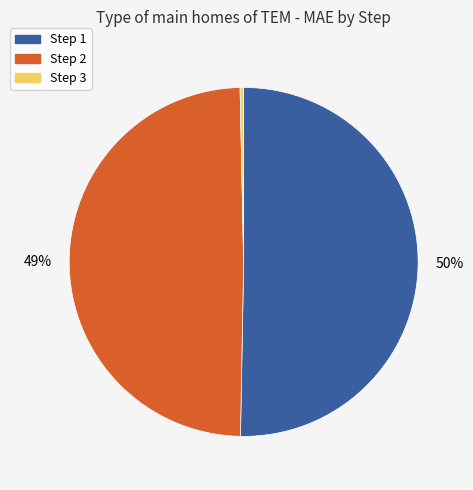

Does any single category account for the majority?

Yes